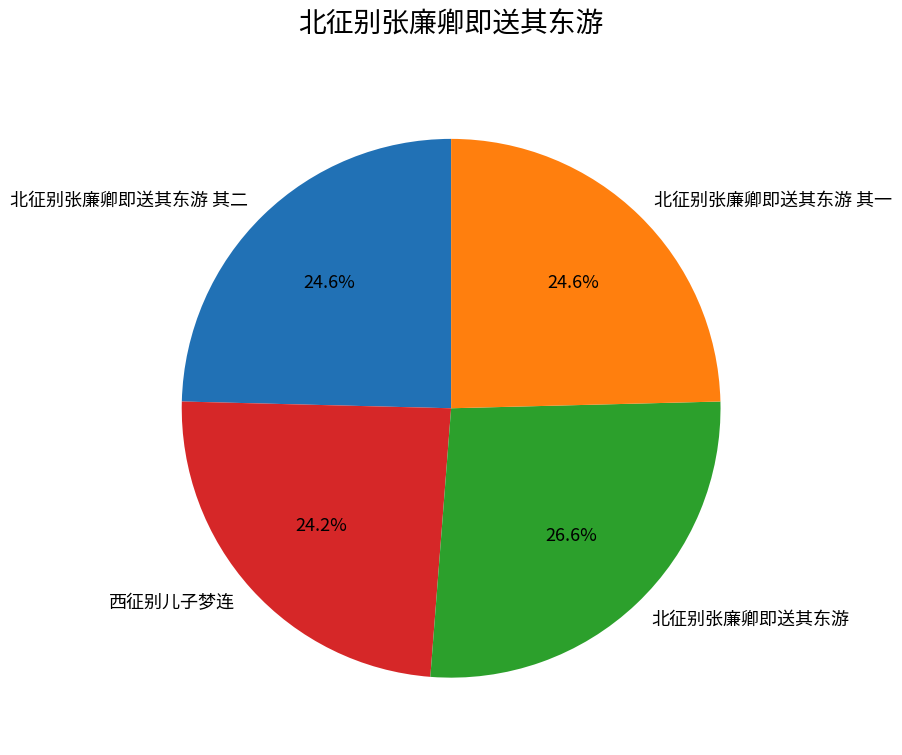

Which category has the biggest portion of the pie?

北征别张廉卿即送其东游